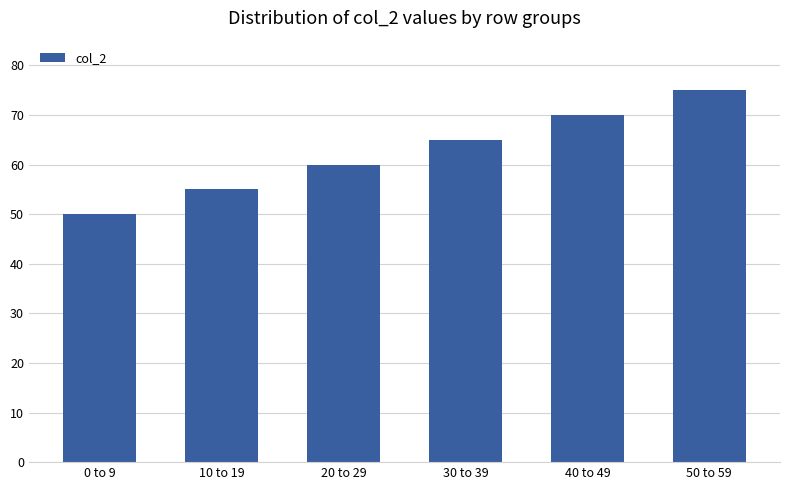

What is the label of the 3rd bar from the left?

20 to 29